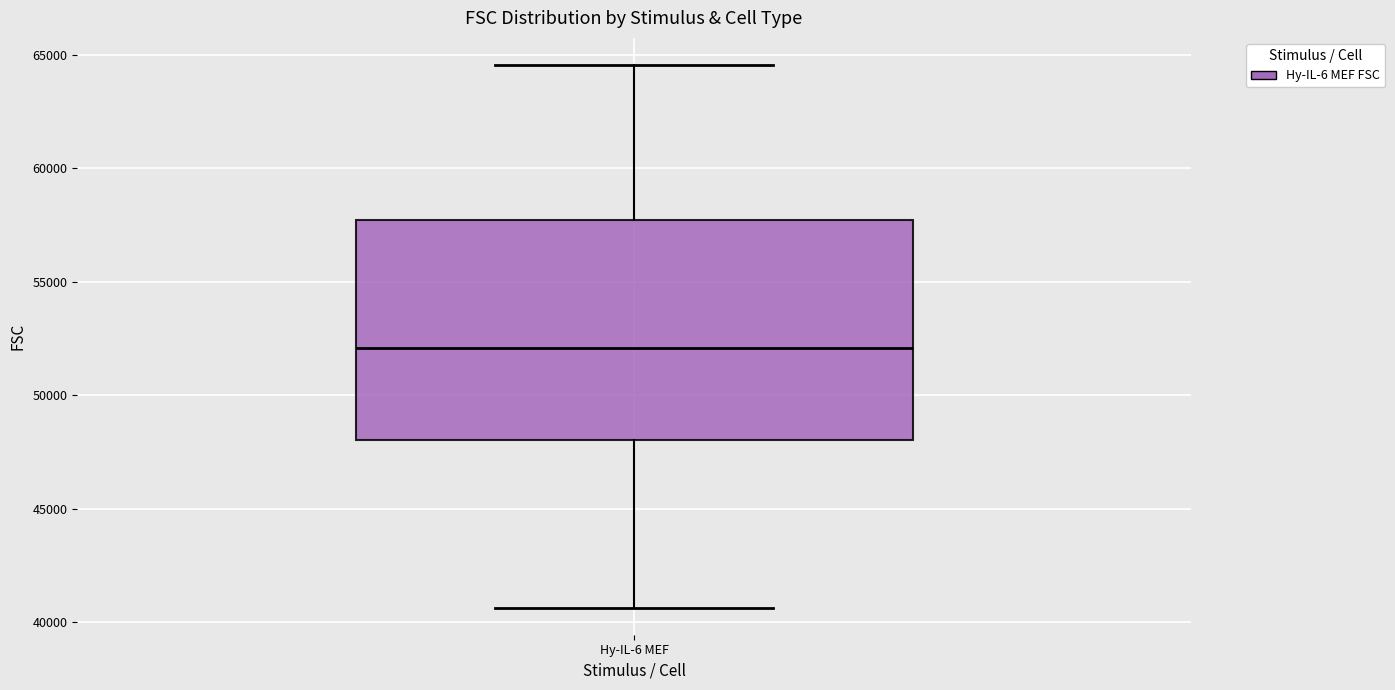

Read this box plot against the y-axis: the position of the median line, the range covered by the box, and the ends of both whiskers. The values are not printed on the chart, so give them approximately, as read against the axis.

median 52000, box 48000 to 57500, whiskers 40500 to 64500